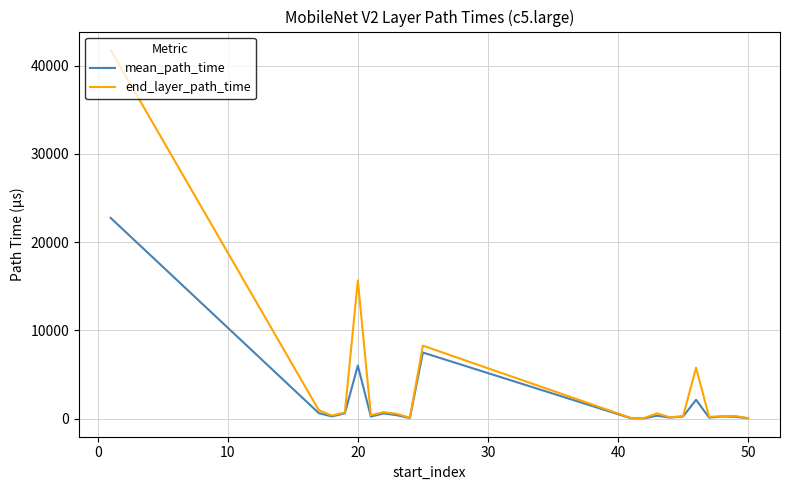

Which series has the largest range (max minus min)?

end_layer_path_time